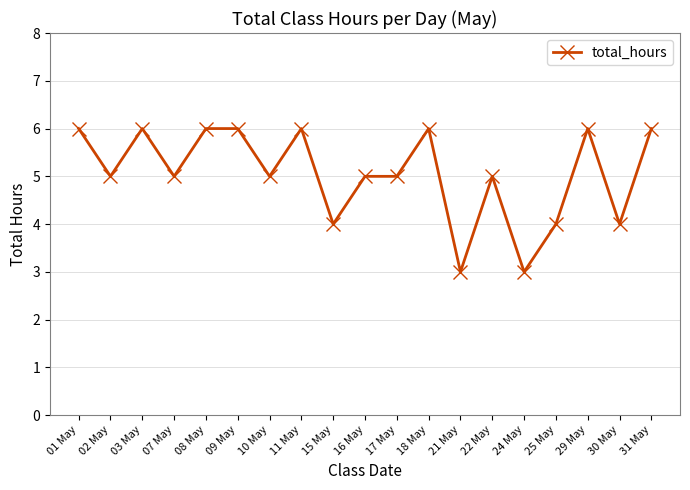

What is the sum of all values?

96